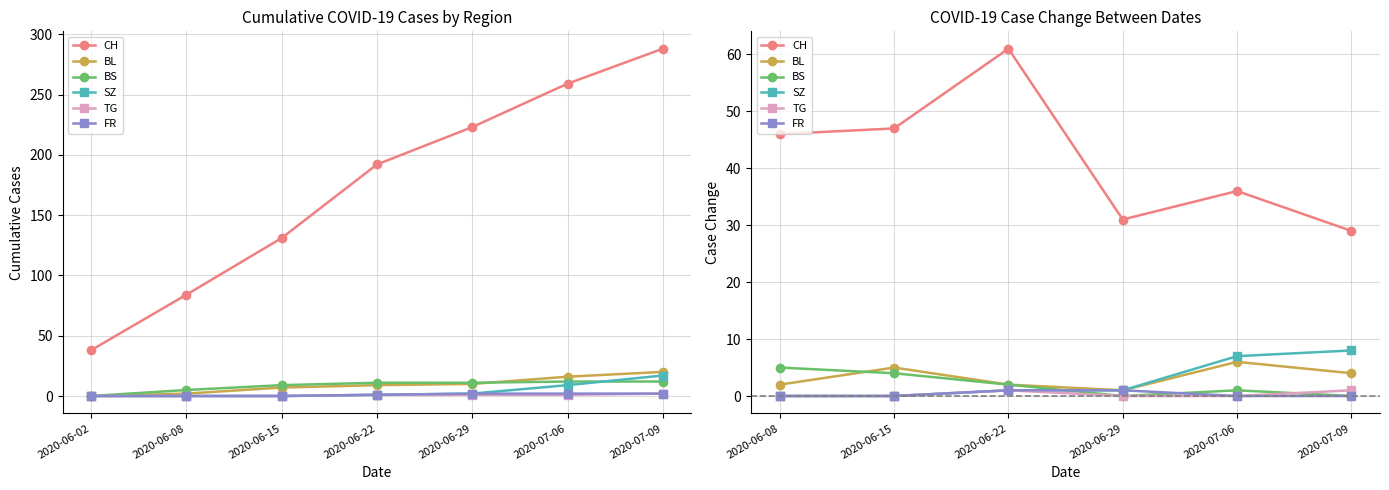

Rank the series by their maximum value, from lowest to highest.

TG, FR, BS, BL, SZ, CH